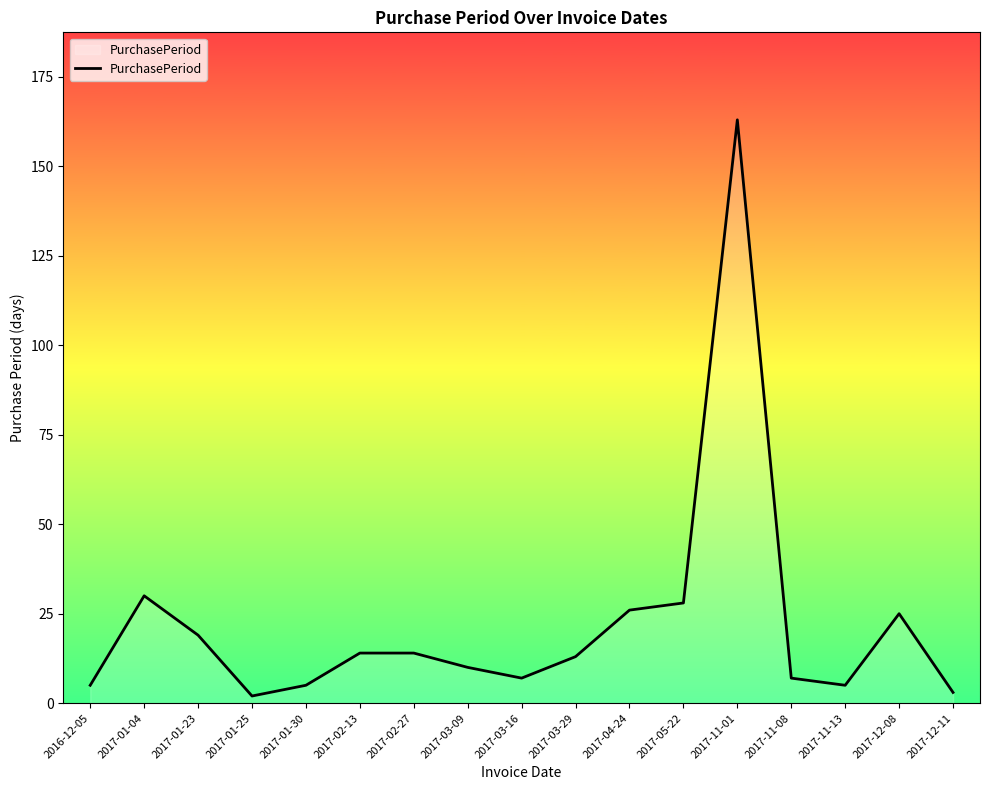

Which has a higher value, 2017-12-08 or 2017-01-30?

2017-12-08